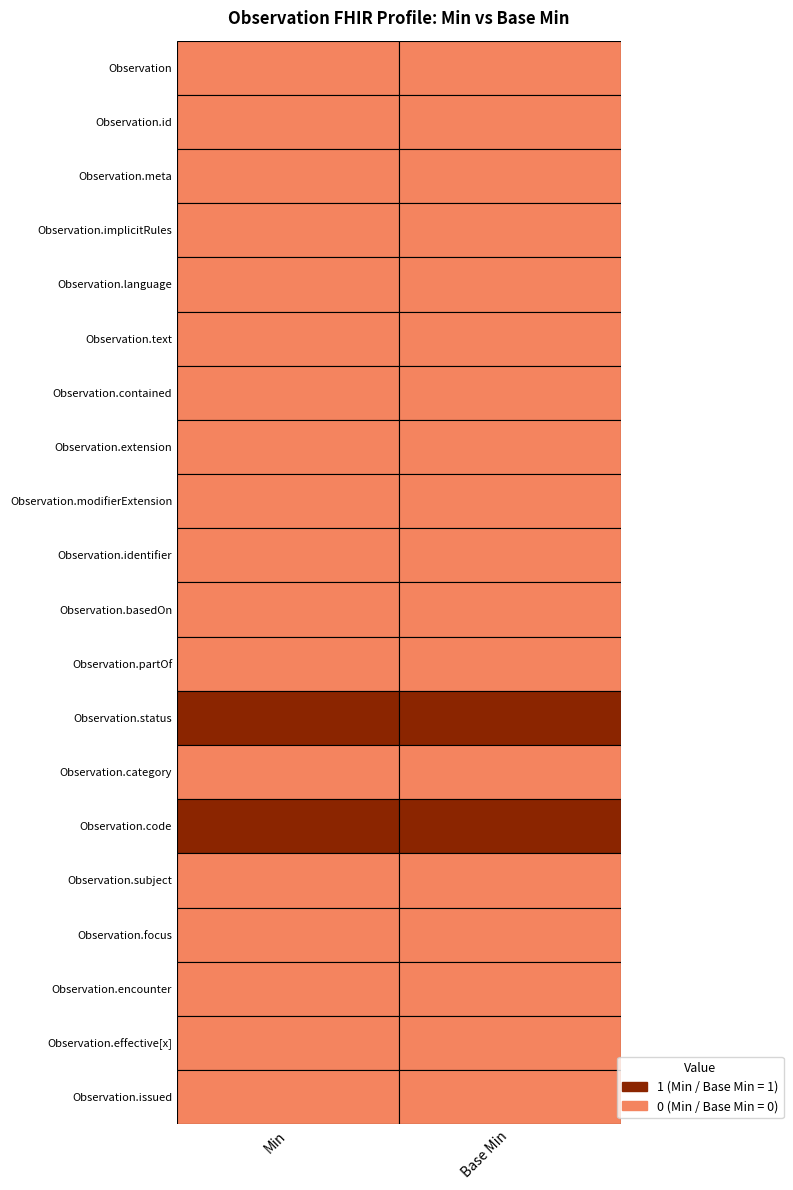

Reading left to right, list all the values displayed in this chart.

Observation: 0=0	1=0
Observation.id: 0=0	1=0
Observation.meta: 0=0	1=0
Observation.implicitRules: 0=0	1=0
Observation.language: 0=0	1=0
Observation.text: 0=0	1=0
Observation.contained: 0=0	1=0
Observation.extension: 0=0	1=0
Observation.modifierExtension: 0=0	1=0
Observation.identifier: 0=0	1=0
Observation.basedOn: 0=0	1=0
Observation.partOf: 0=0	1=0
Observation.status: 0=1	1=1
Observation.category: 0=0	1=0
Observation.code: 0=1	1=1
Observation.subject: 0=0	1=0
Observation.focus: 0=0	1=0
Observation.encounter: 0=0	1=0
Observation.effective[x]: 0=0	1=0
Observation.issued: 0=0	1=0